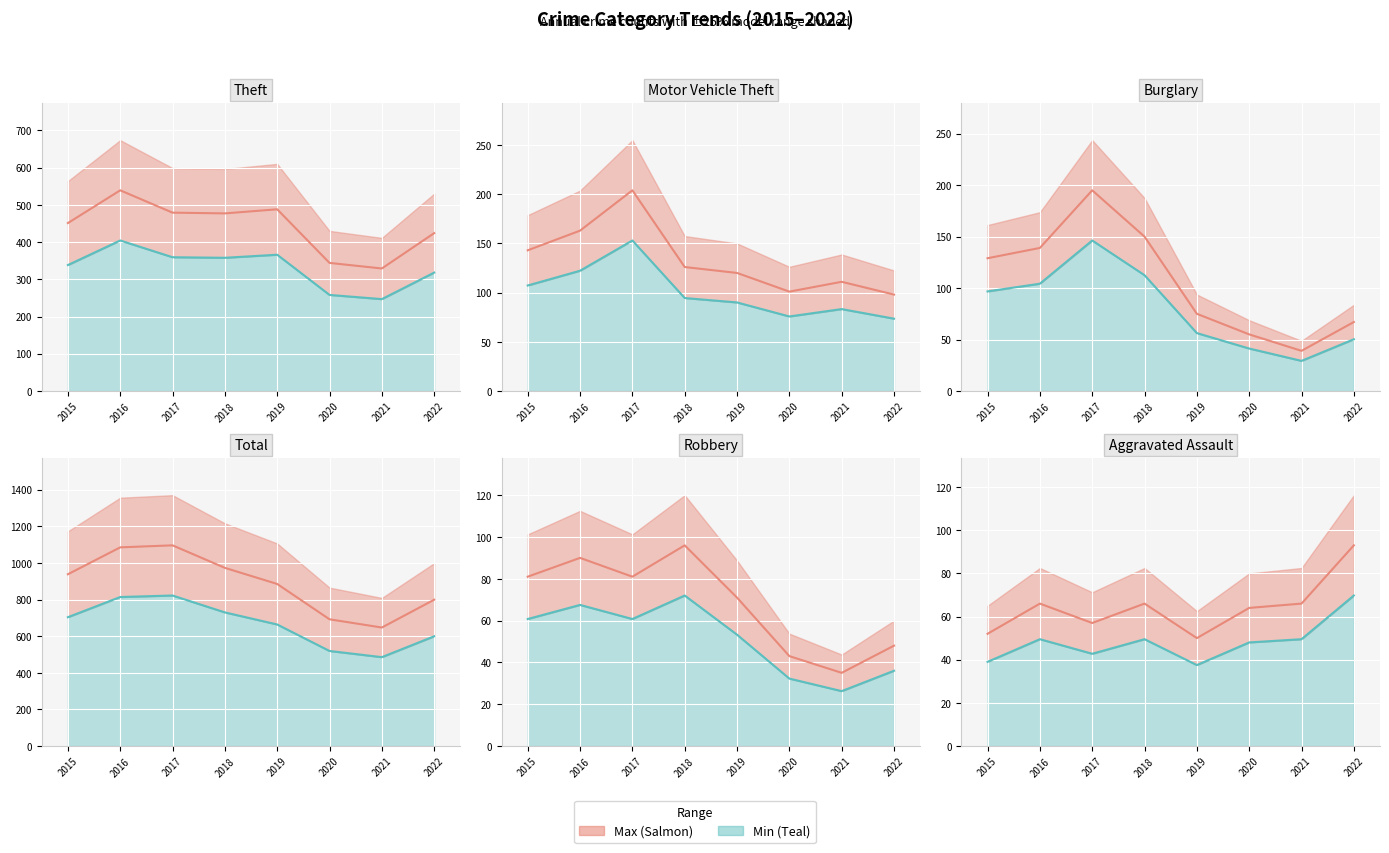

True or false: Robbery has more than 0 points higher than both neighbors.

True